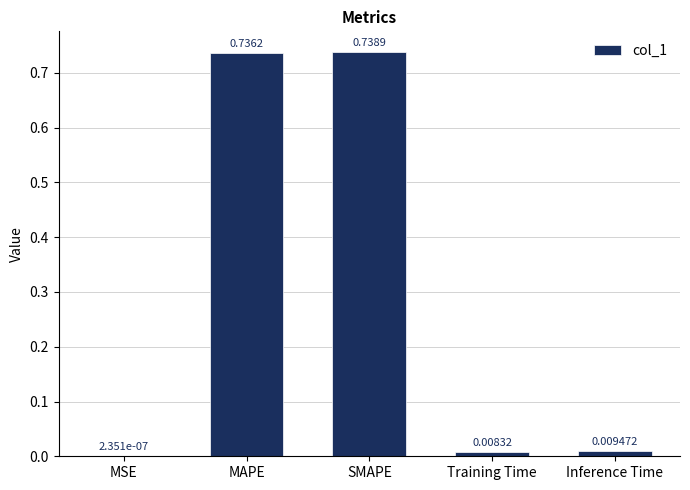

Are the bars horizontal?

No